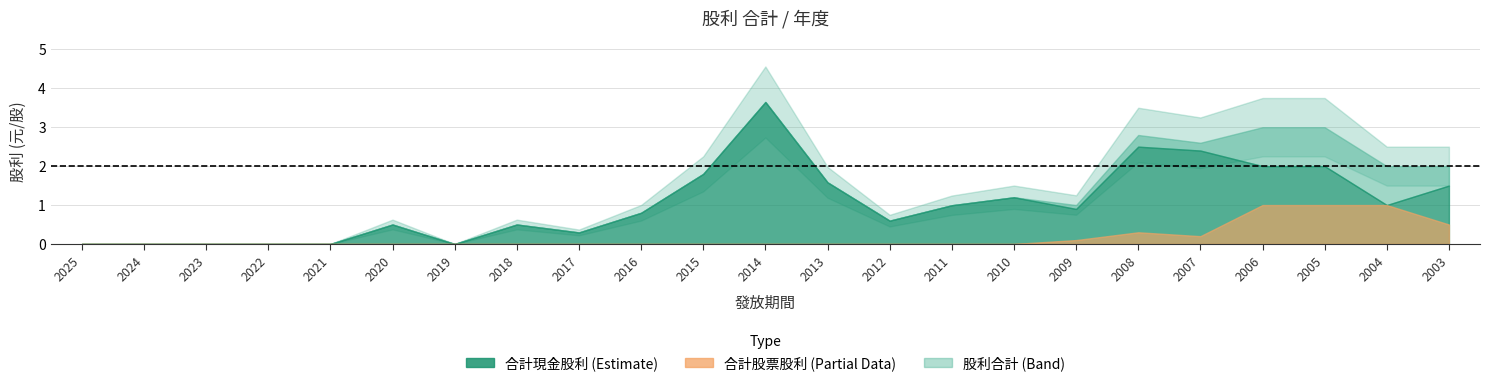

In 合計股票股利, how many points are lower than both neighbors (excluding endpoints)?

1